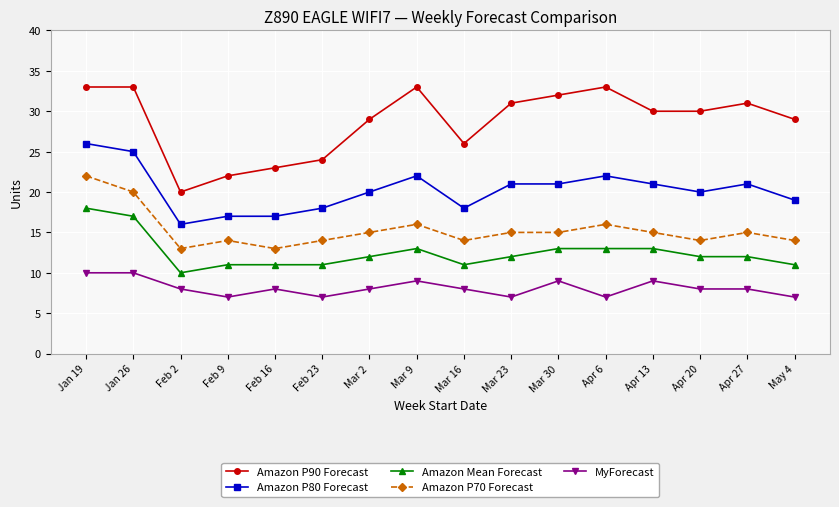

What position from the left is Feb 9?

4